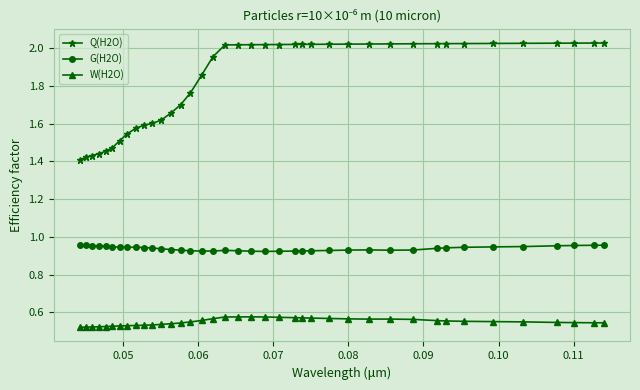

Count the G(H2O) values in the range 0 to 1.

39